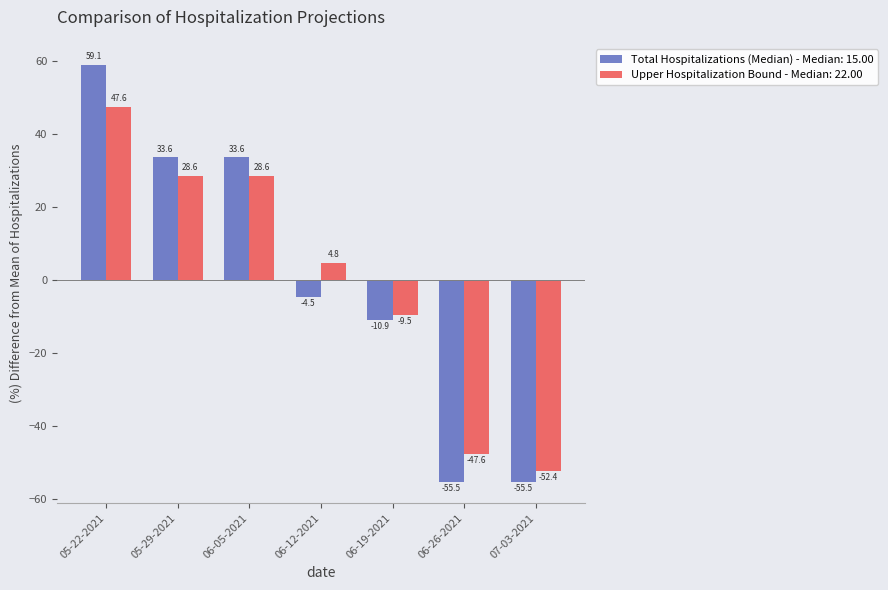

Where does the Total Hospitalizations (Median) - Median: 15.00 series first go above -4?

05-22-2021